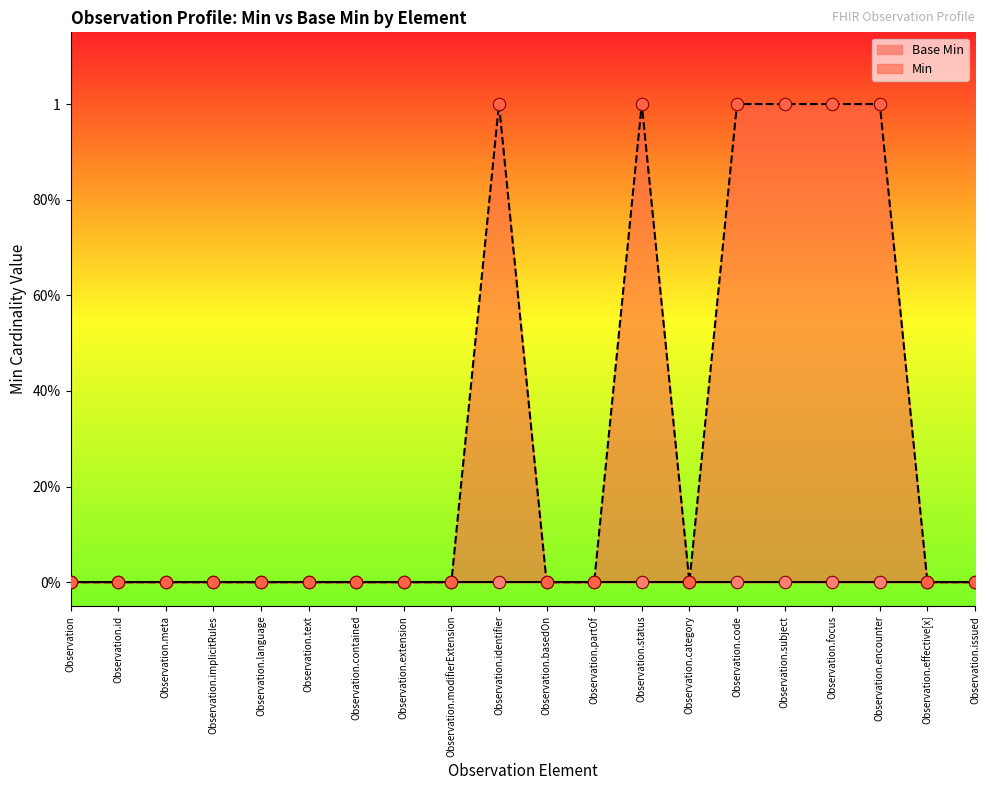

Which has a higher value, Observation.language or Observation.status?

Observation.status